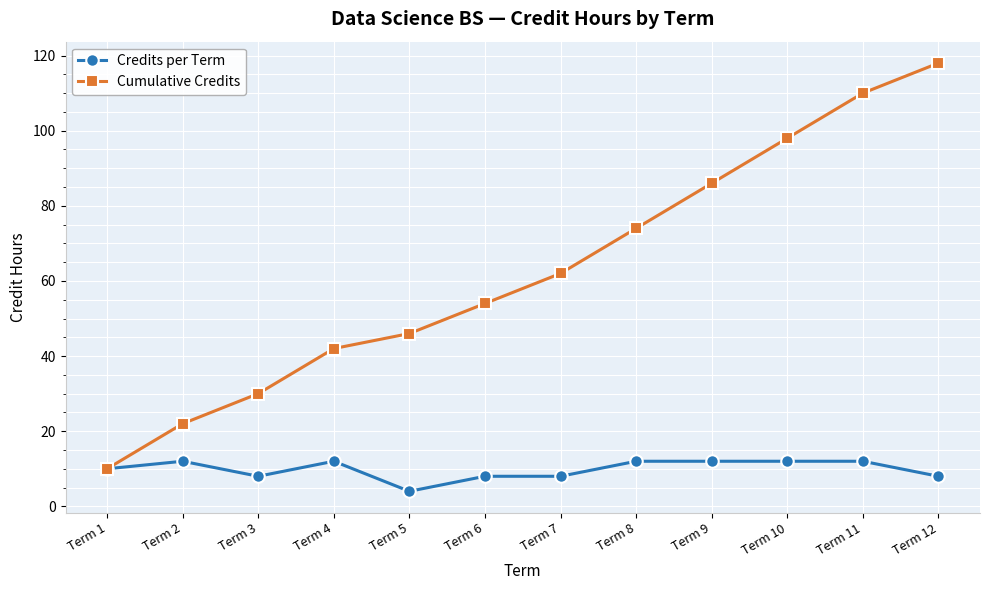

Rank the series at Term 3 from lowest to highest value.

Credits per Term, Cumulative Credits